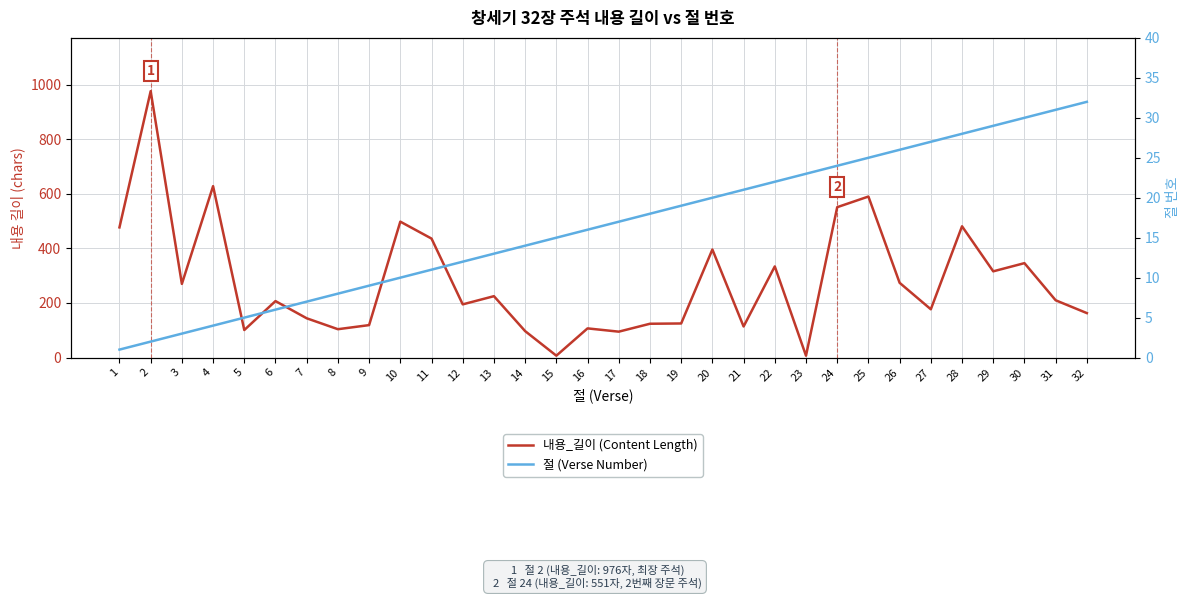

The 절 (Verse Number) series shows 5 at 3. True or false?

False